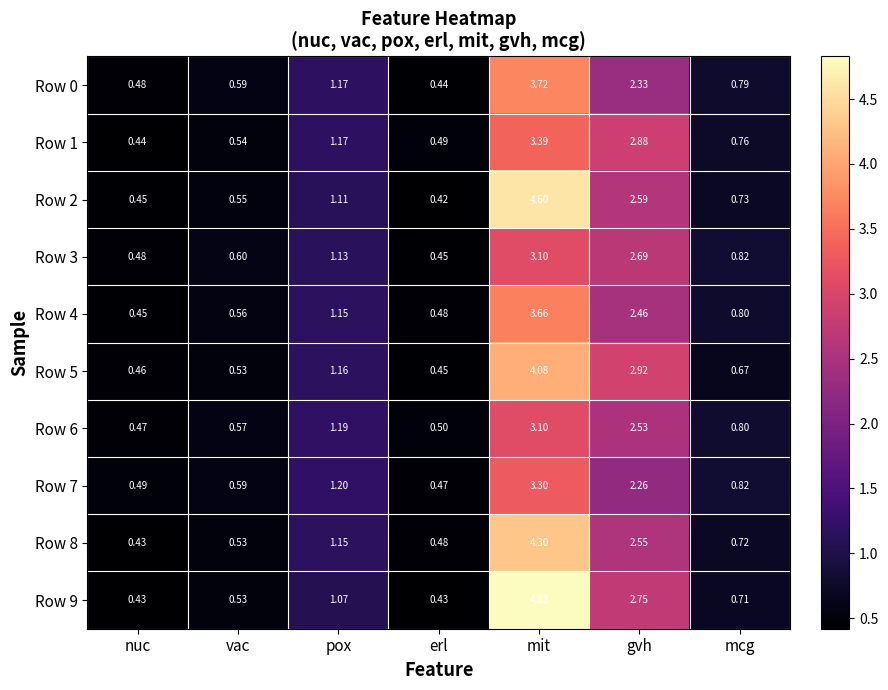

At which category does the chart reach its peak across all series?

mit